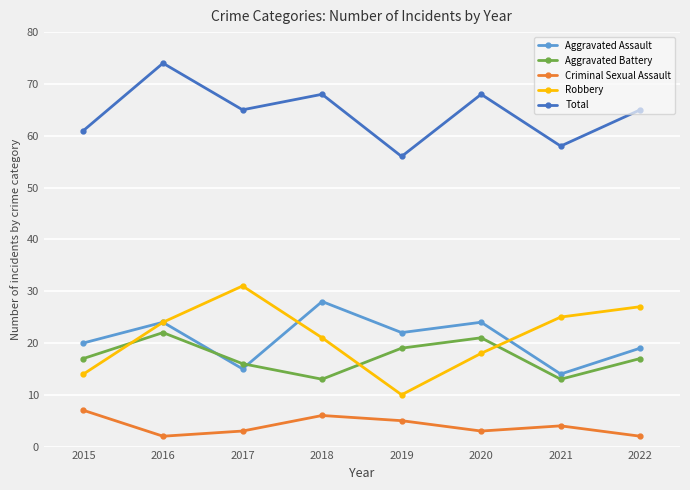

In Aggravated Battery, how many points are higher than both neighbors (excluding endpoints)?

2